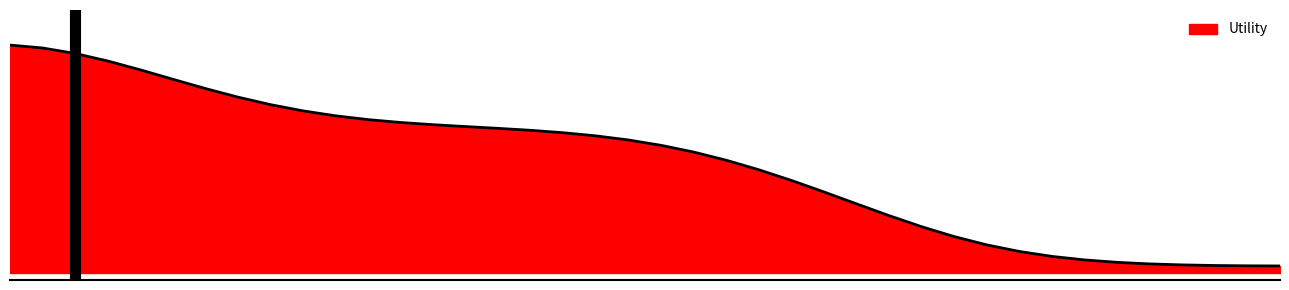

Is this an area chart (filled region under the line)?

Yes